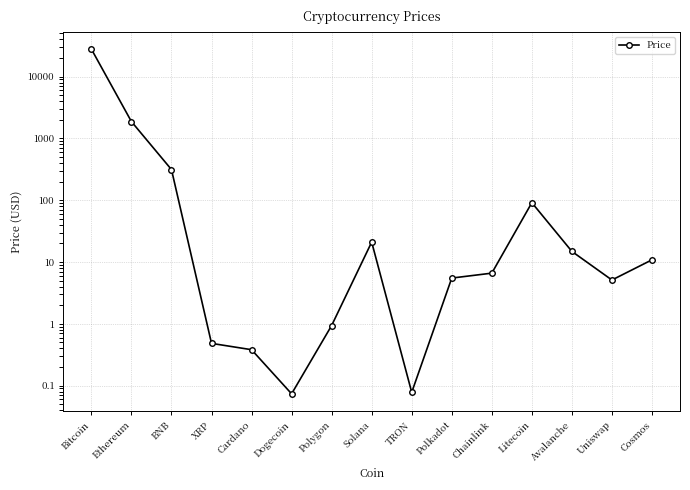

What is the change in value from Ethereum to Litecoin?

-1780.2